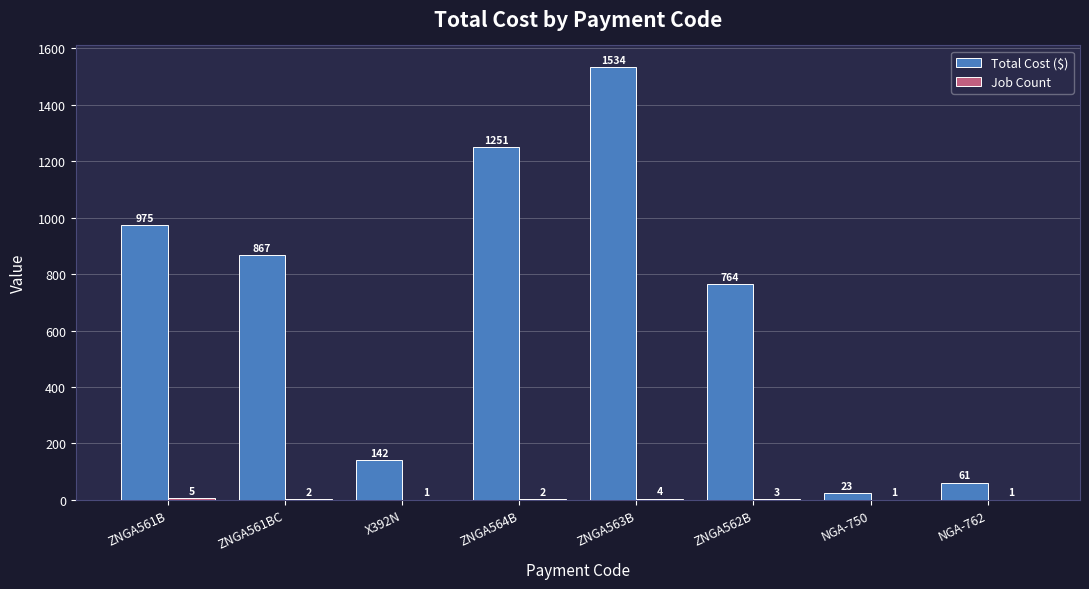

Does the chart contain stacked bars?

No